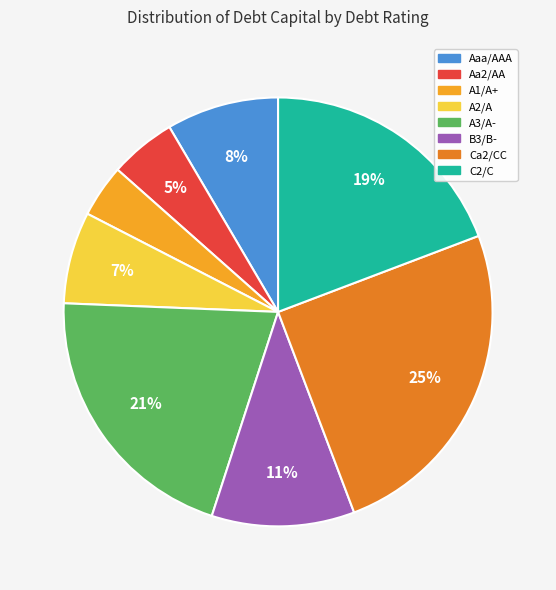

To the nearest percent, what is the average slice percentage?

12%